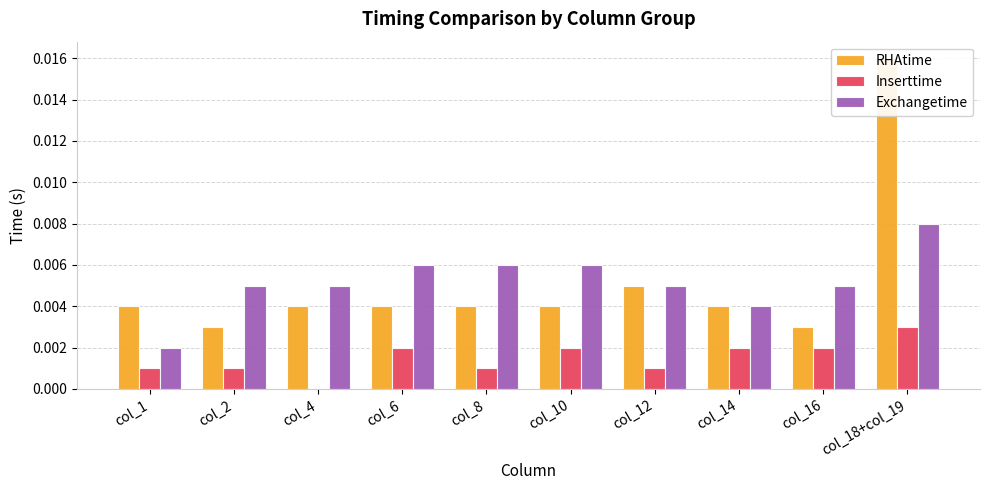

How many groups of bars are there?

10